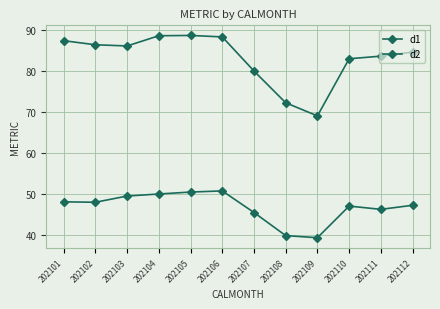

How many categories are shown in the chart?

12